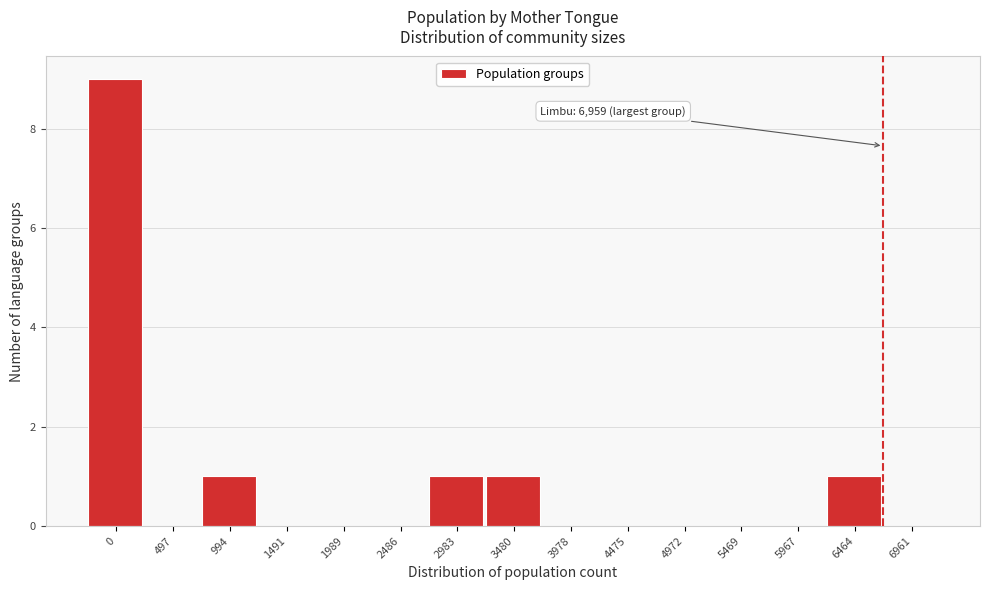

Reading left to right, transcribe all the data shown in this chart.

0=9	497=0	994=1	1491=0	1989=0	2486=0	2983=1	3480=1	3978=0	4475=0	4972=0	5469=0	5967=0	6464=1	6961=0